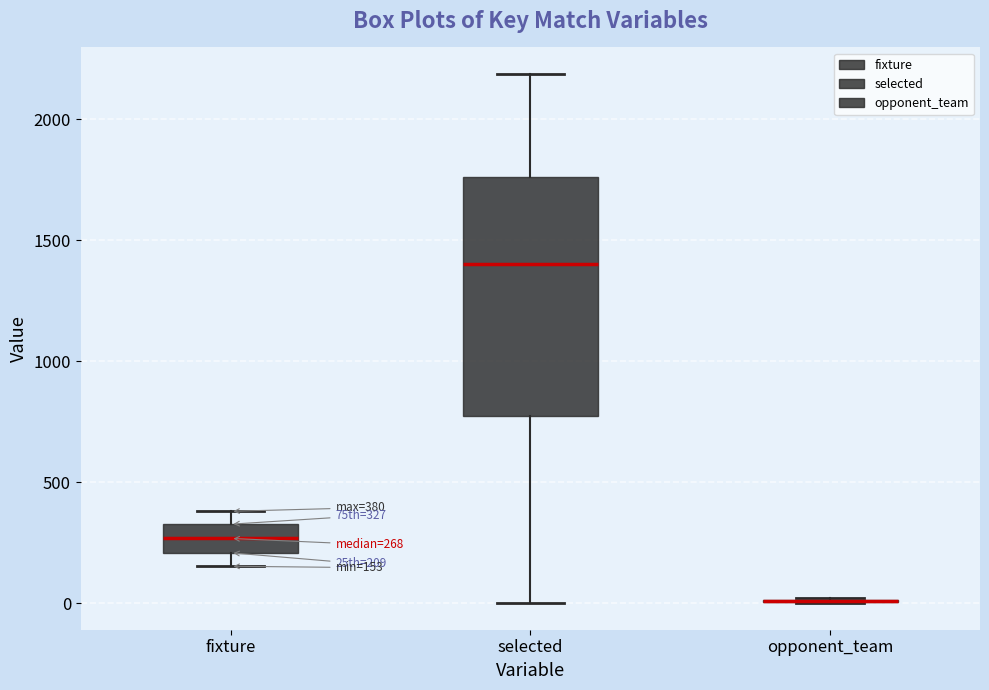

Which box is the tallest, from its lower edge to its upper edge?

selected